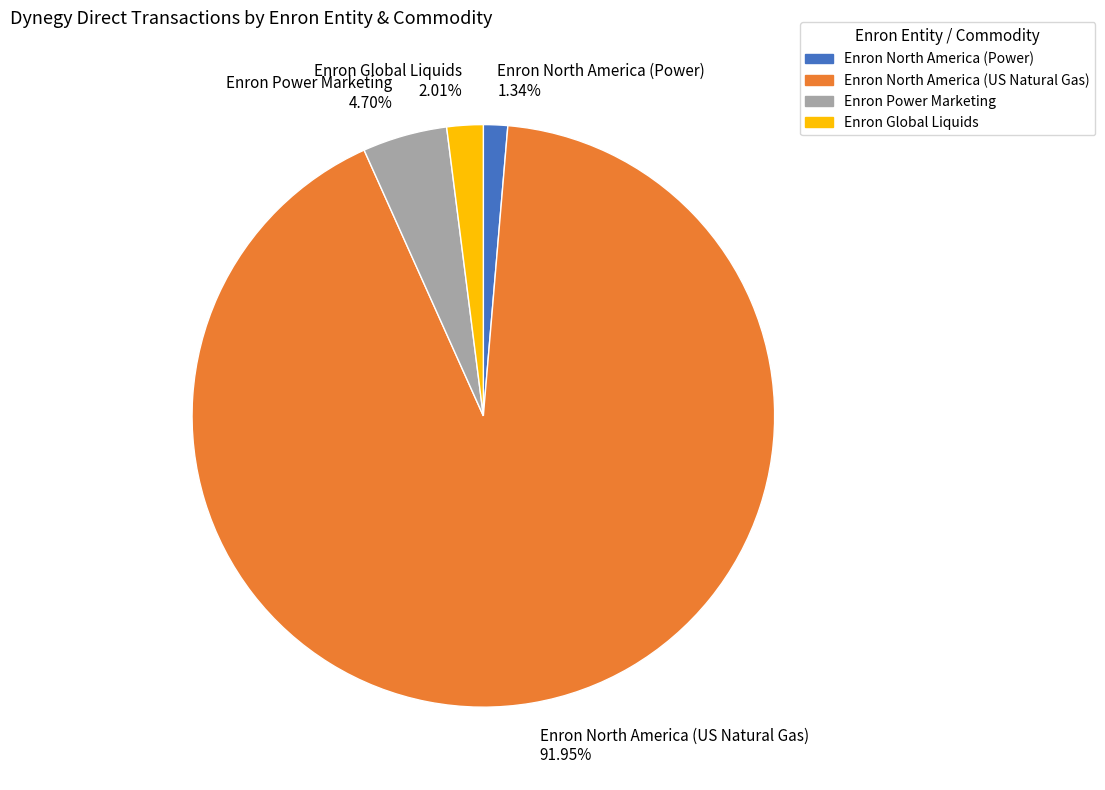

Does any single category account for the majority?

Yes